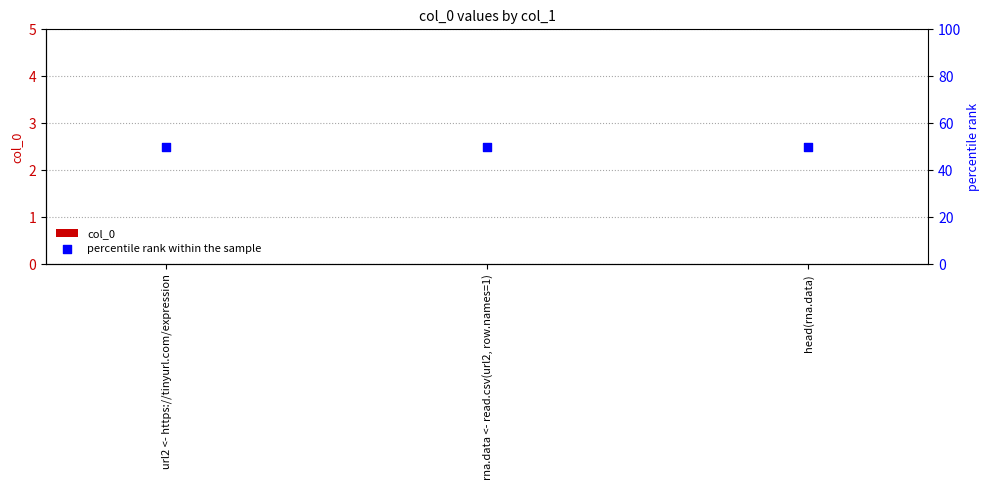

Which series reaches the maximum Y coordinate?

percentile rank within the sample